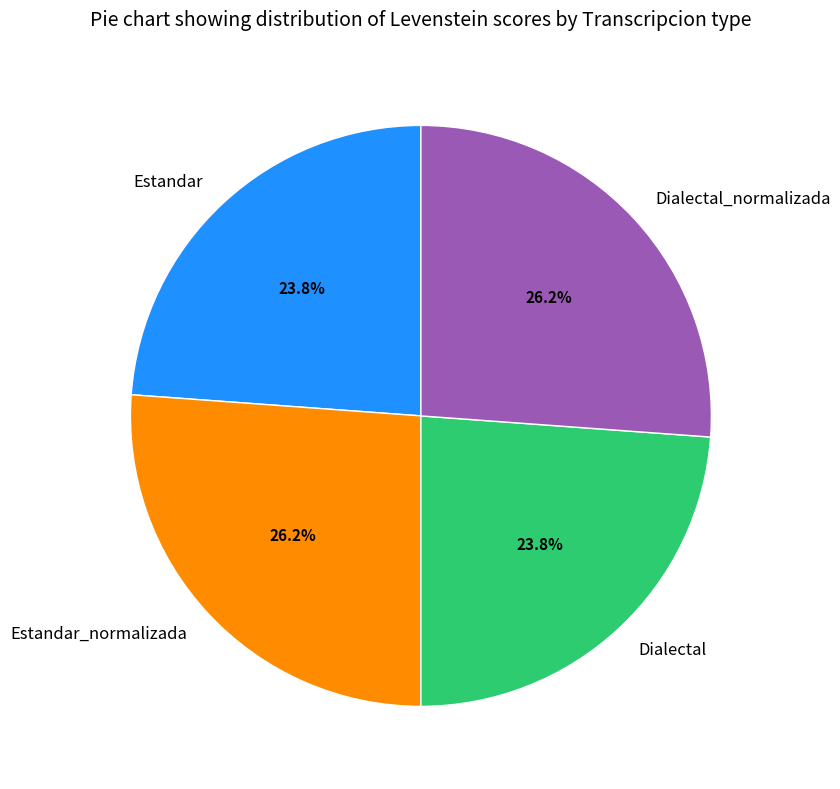

Is it true that Estandar is 9% of the pie?

False